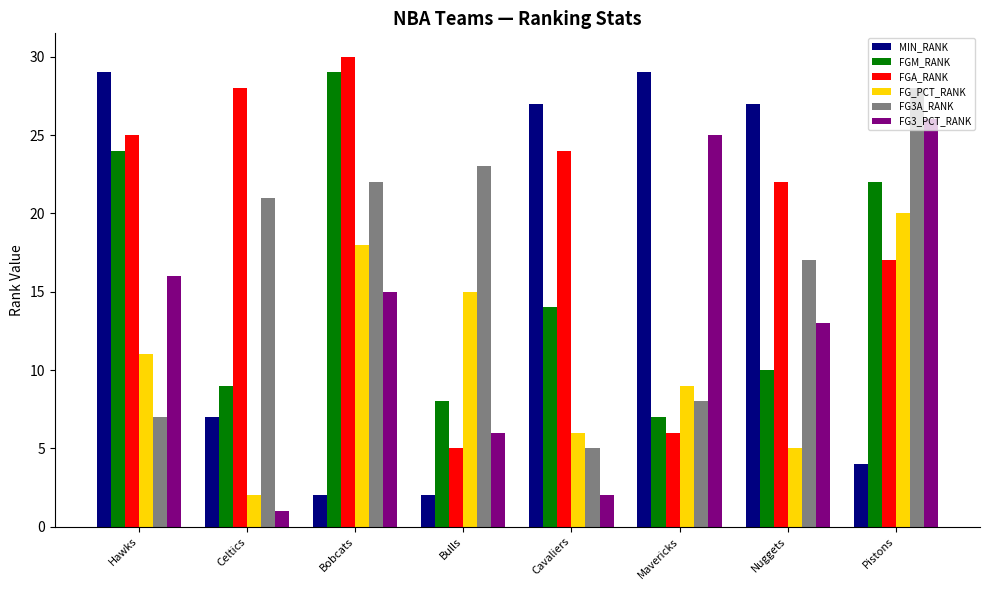

Which series has the largest total across all categories?

FGA_RANK